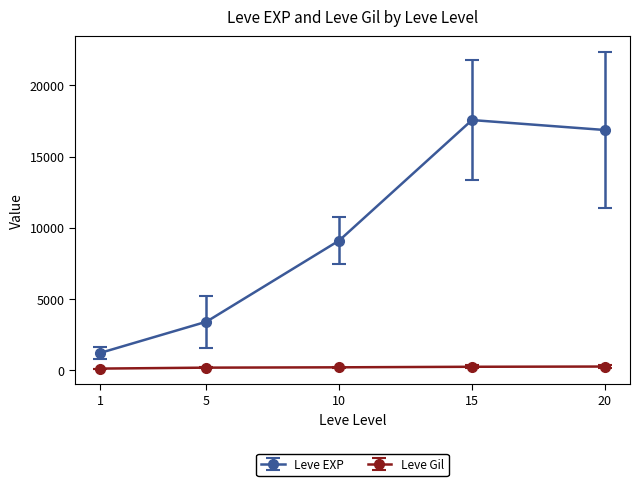

At 15, list the series in order from smallest to largest.

Leve Gil, Leve EXP